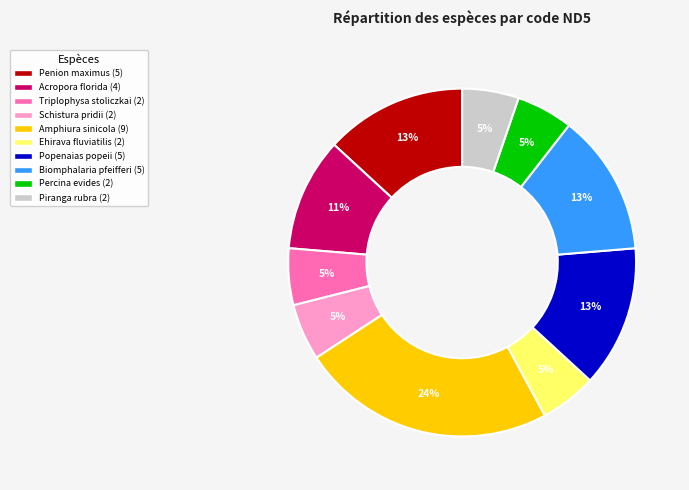

Do Penion maximus and Biomphalaria pfeifferi together represent more than half of the pie?

No